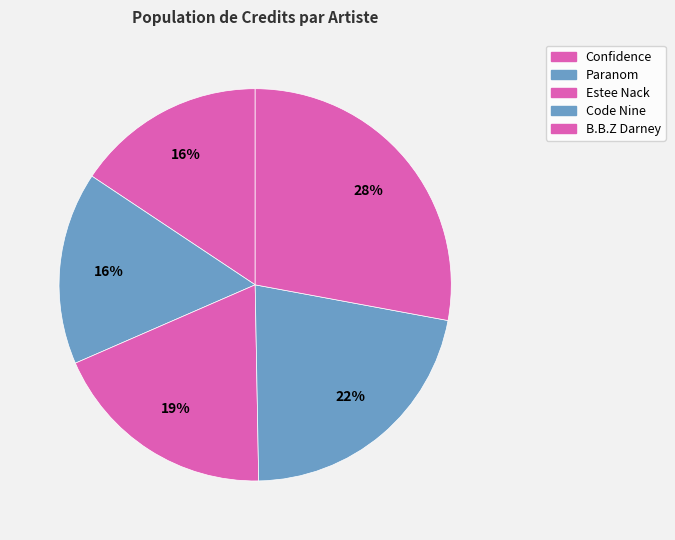

True or false: B.B.Z Darney accounts for 28% of the total.

True